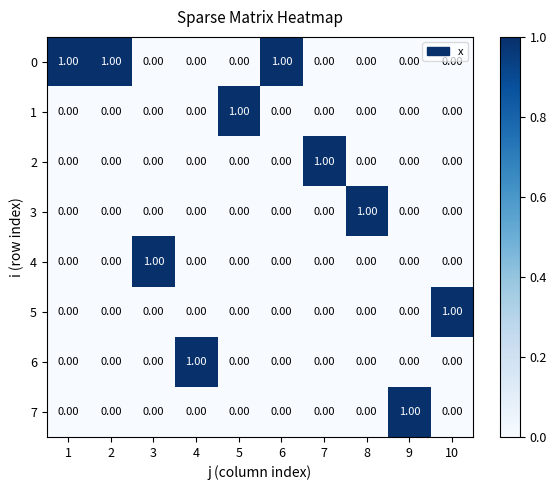

How many positive values does the 6 series have?

1